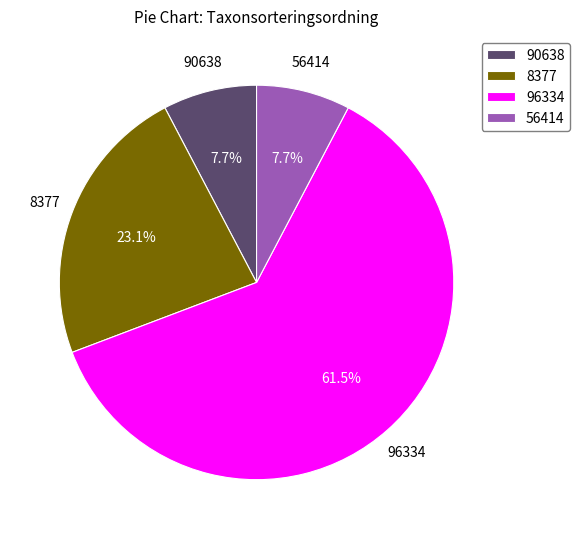

To the nearest percent, what is the average slice percentage?

25%